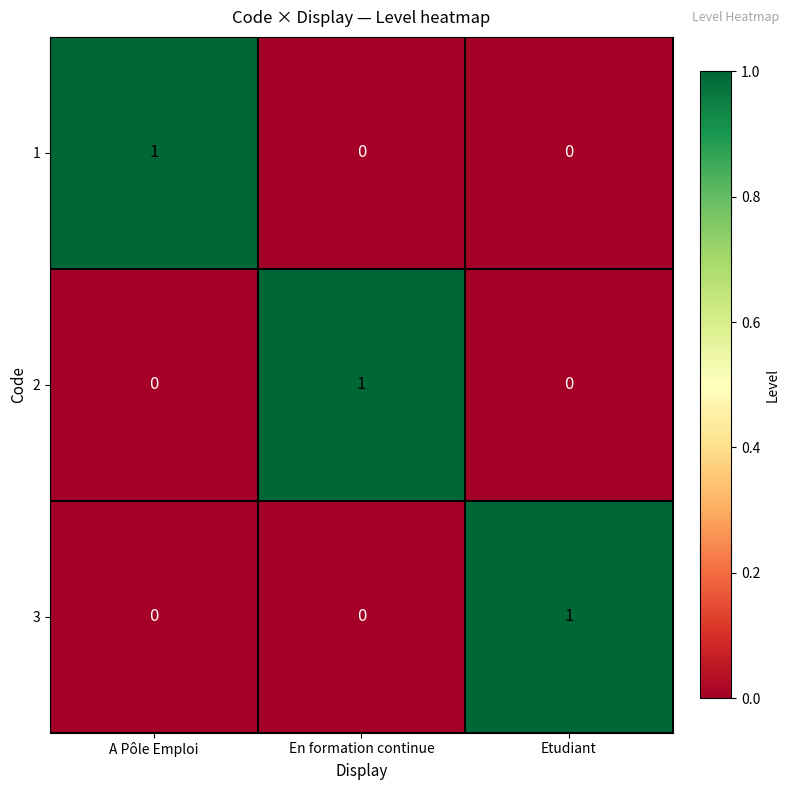

What is the spread (max minus min) of values at A Pôle Emploi?

1